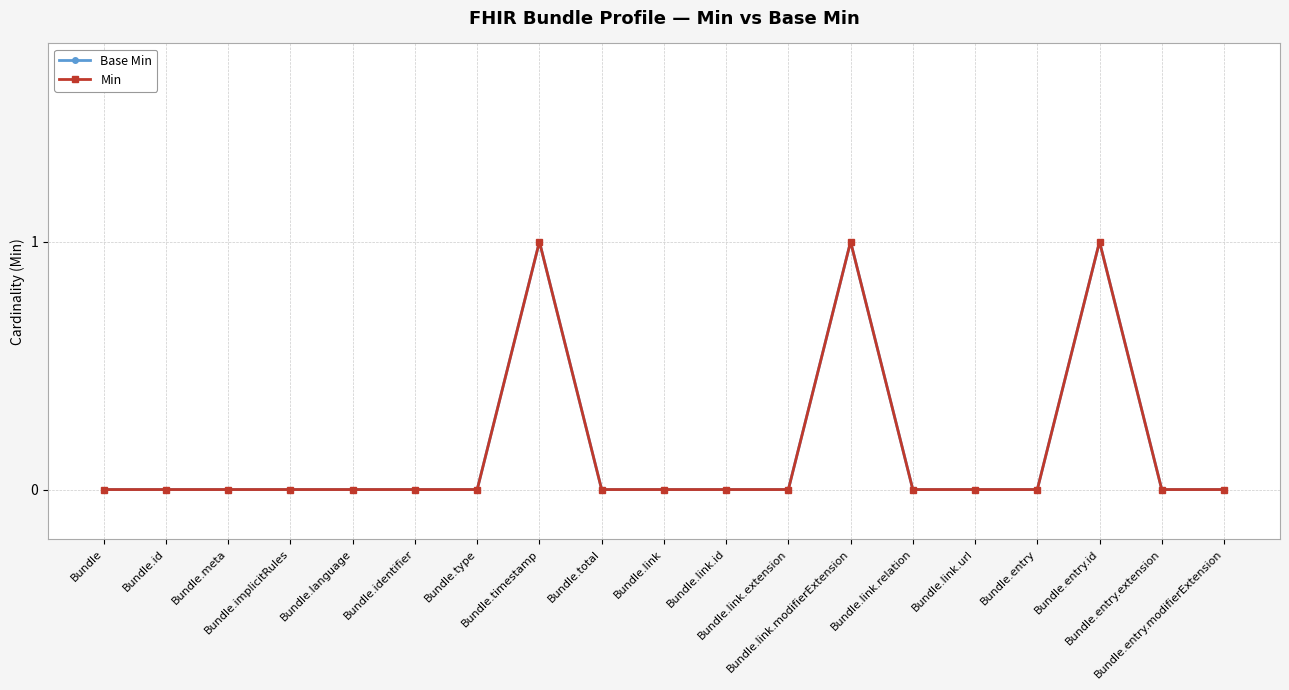

What is the difference between the maximum and second lowest values in the Min series?

1